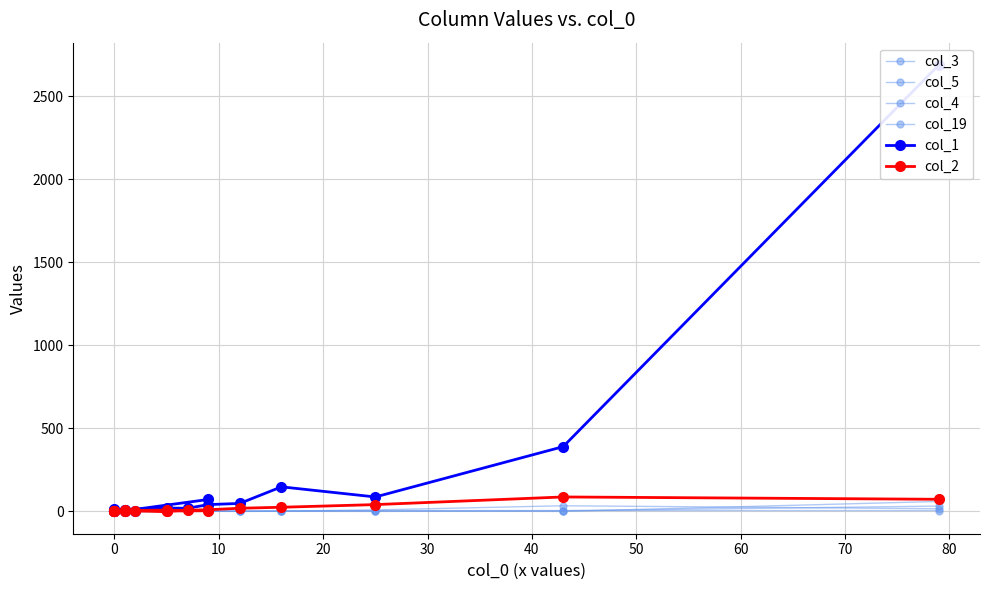

List the series in order of their peak value, highest first.

col_1, col_2, col_3, col_5, col_4, col_19